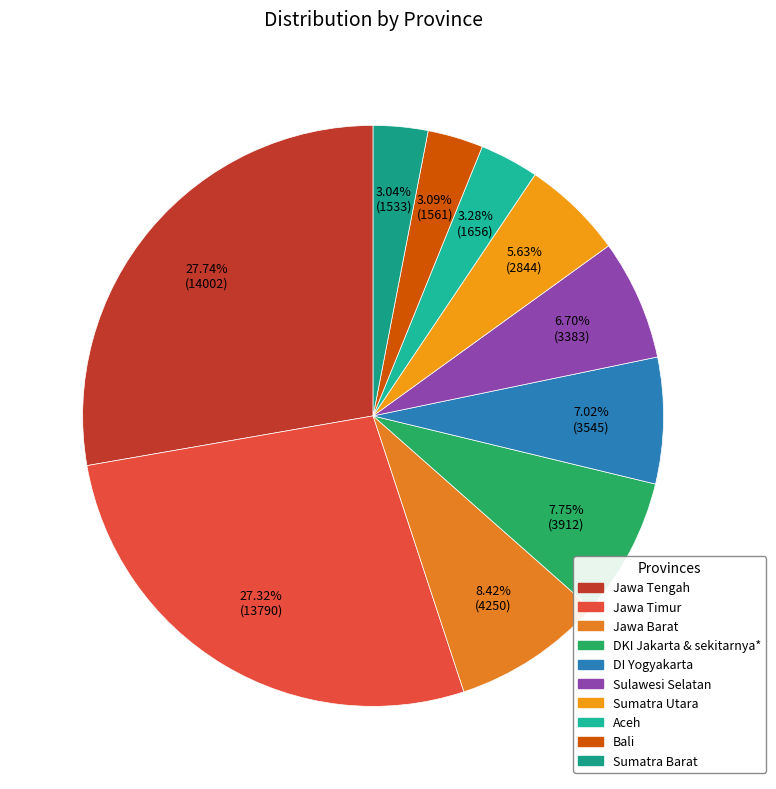

Which slice is the largest?

Jawa Tengah